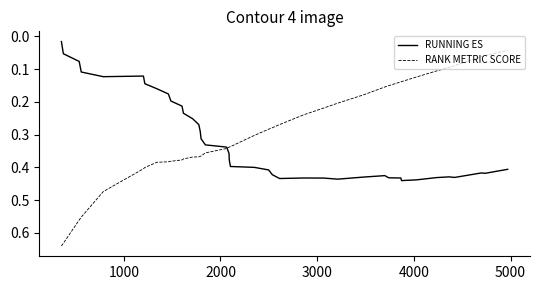

Which series has the widest spread of values?

RANK METRIC SCORE